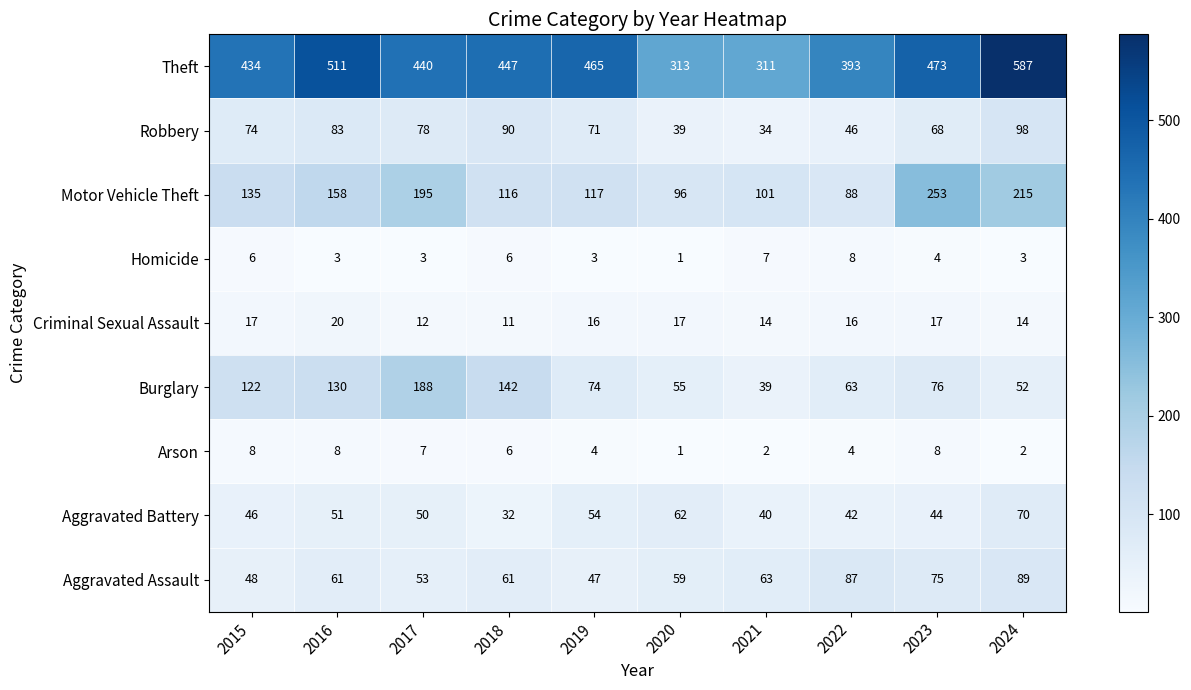

What is the highest value of the Aggravated Battery series?

70